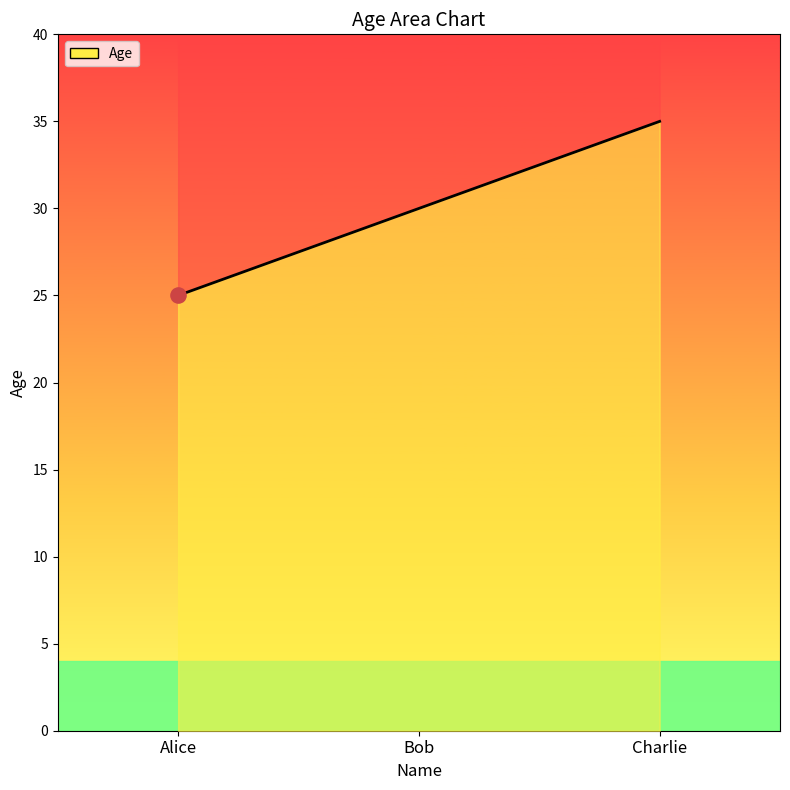

What is the change in value from Bob to Charlie?

+5